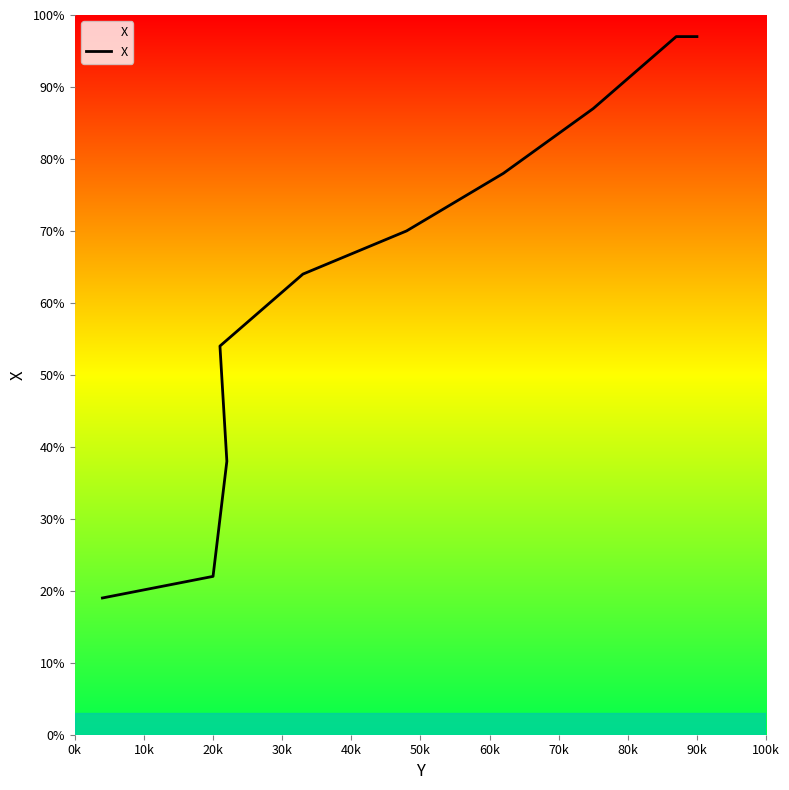

How many series are shown in this chart?

1